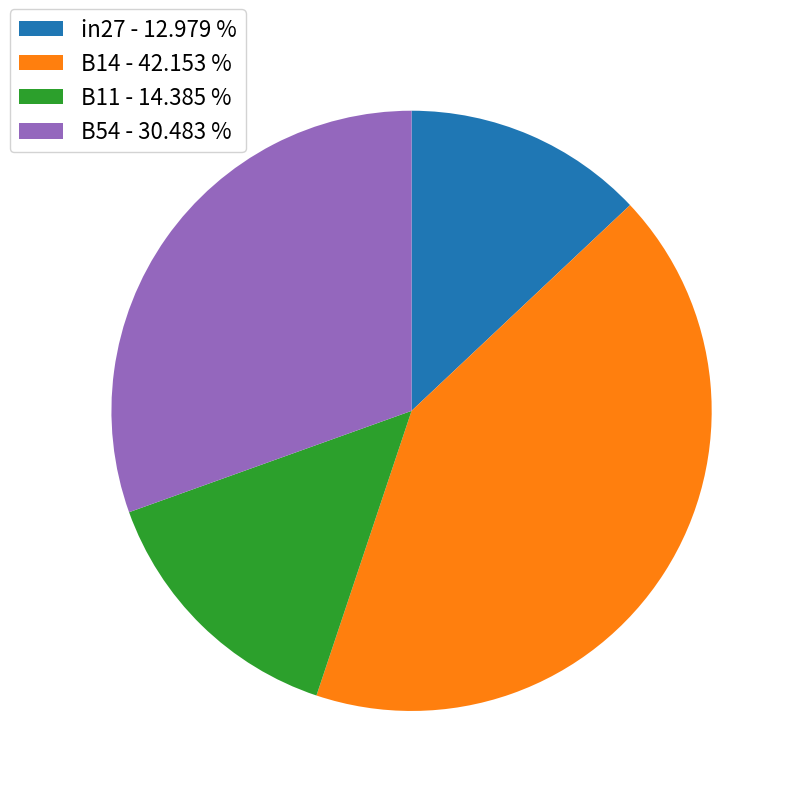

Which category has the biggest portion of the pie?

B14 - 42.153 %